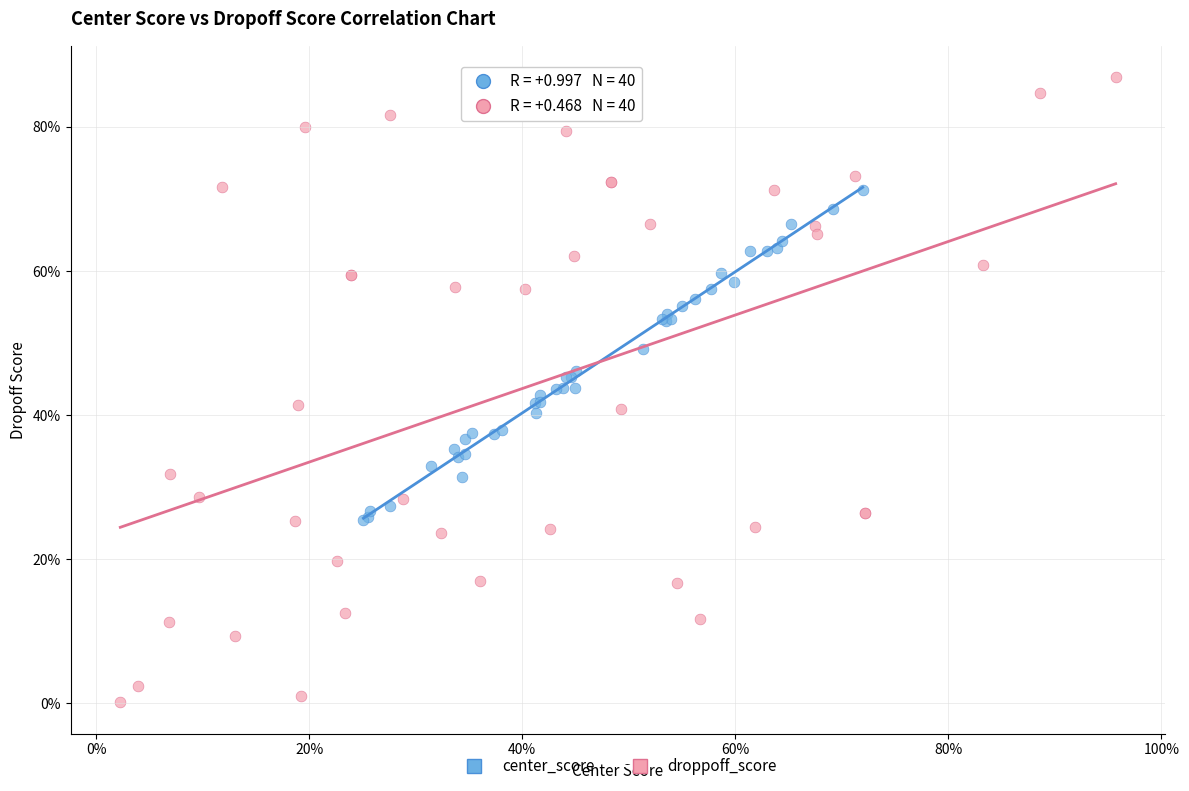

Which series contains the lowest Y value?

droppoff_score